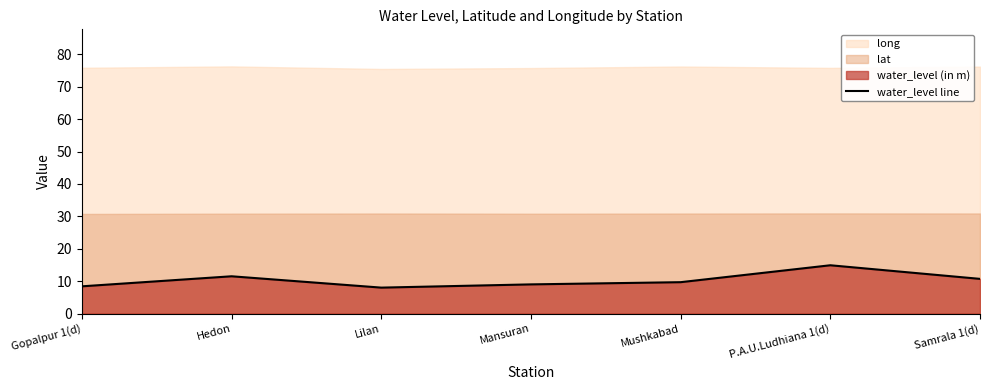

What is the lowest value of the water_level line series?

8.0